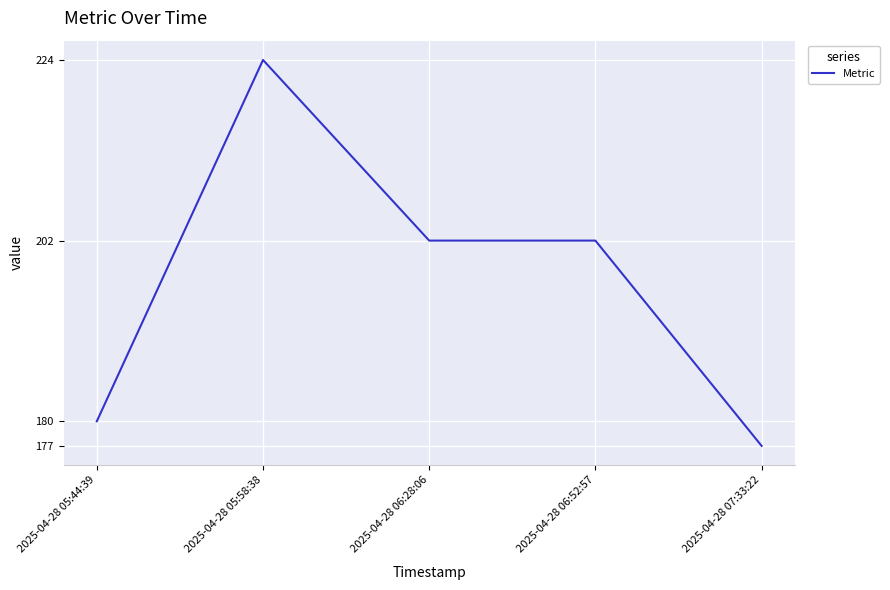

Read the value at 2025-04-28 07:33:22, to the nearest 10.

180